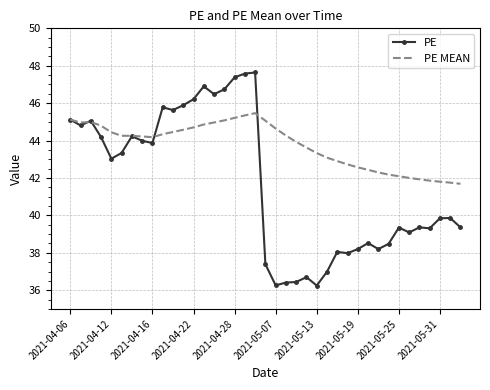

Which series has the largest range (max minus min)?

PE